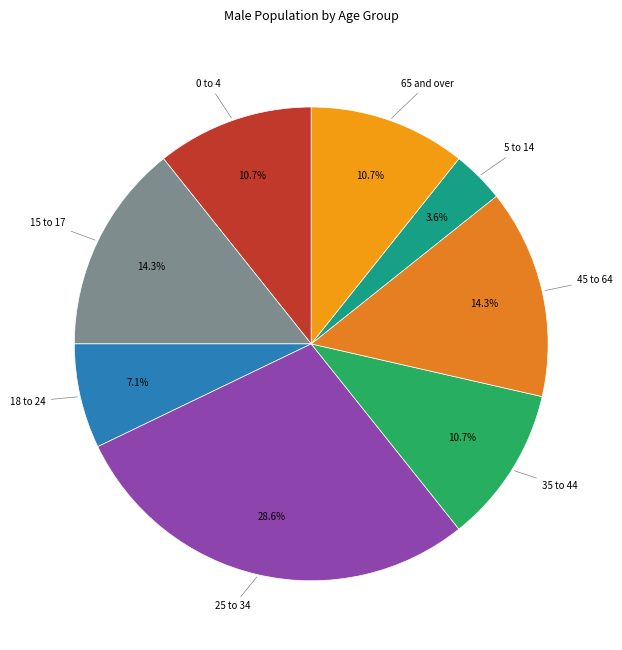

How many slices are in this pie chart?

8